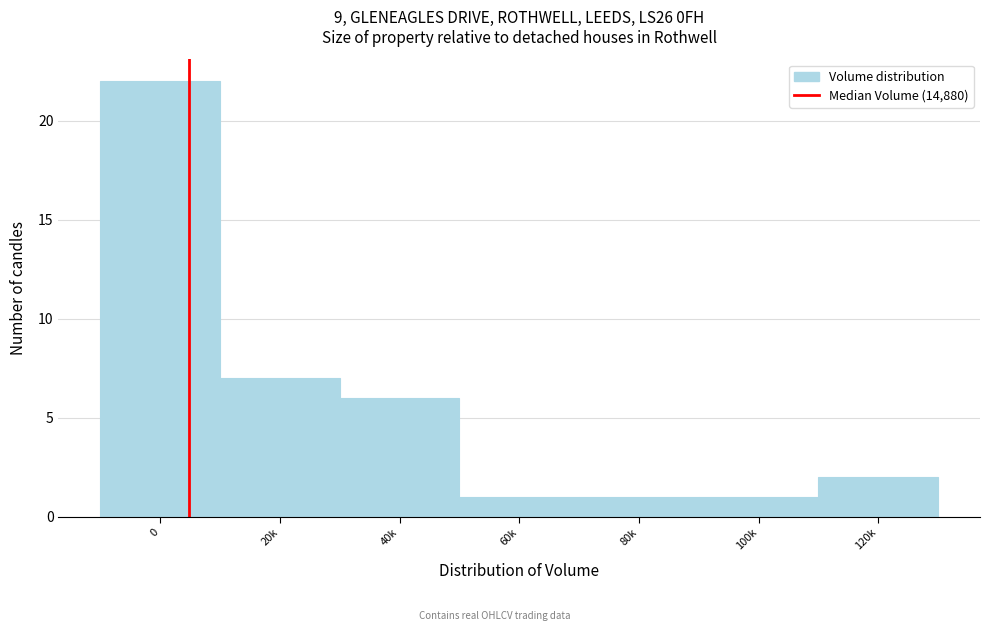

Reading right to left, transcribe all the data shown in this chart.

120k=2	100k=1	80k=1	60k=1	40k=6	20k=7	0=22